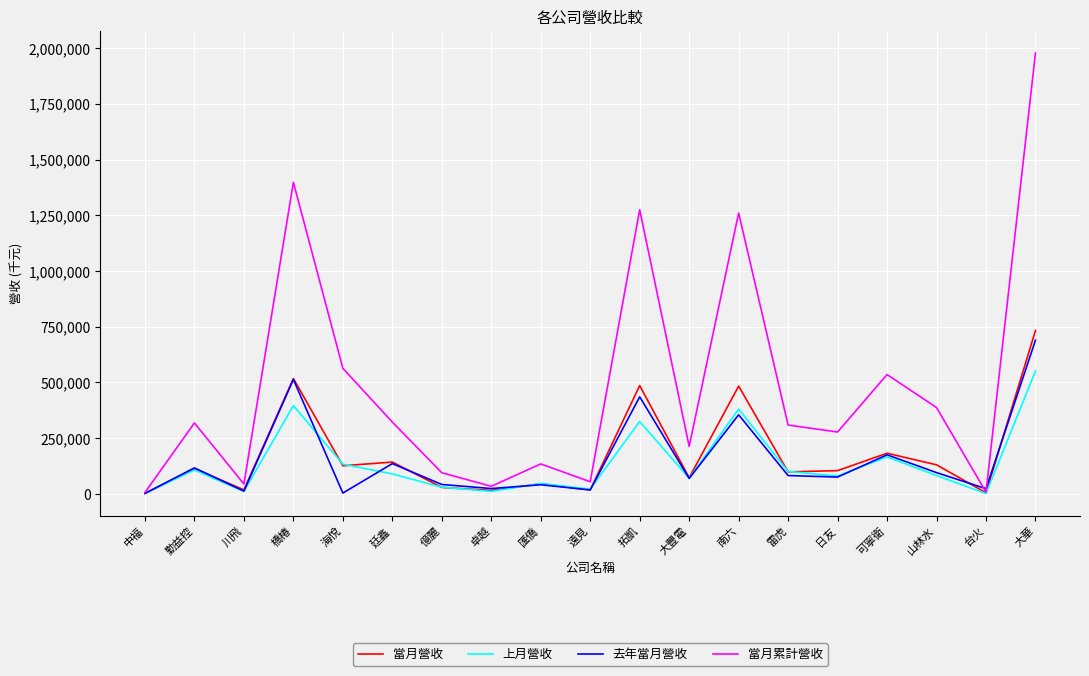

Read the 上月營收 value at 雷虎.

100769